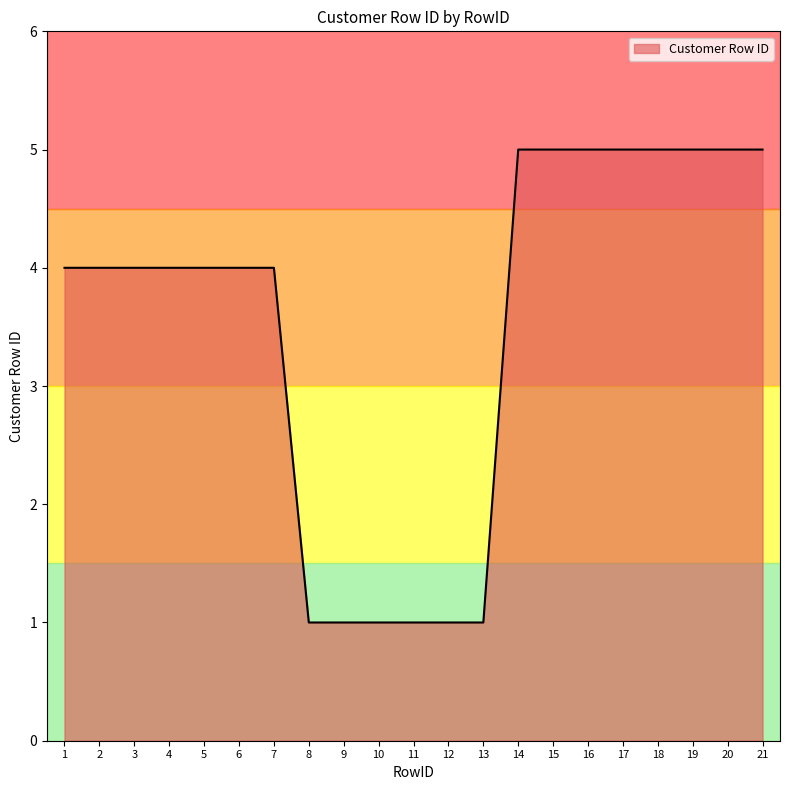

Between 15 and 7, which is larger?

15